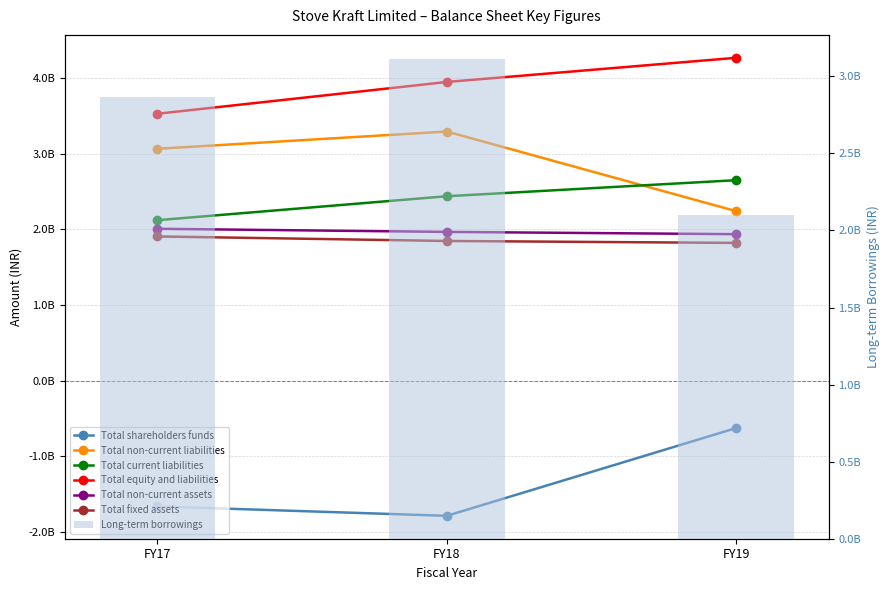

What is the difference between the Total non-current assets values at FY18 and FY19?

29970000